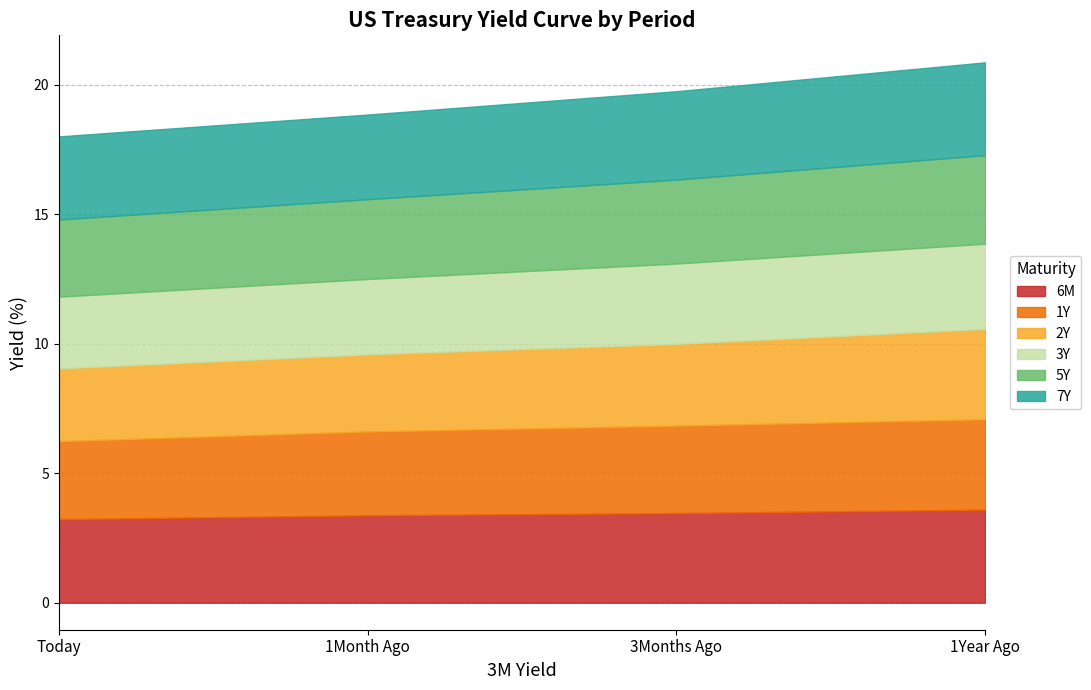

True or false: 6M and 1Y cross at least once.

False